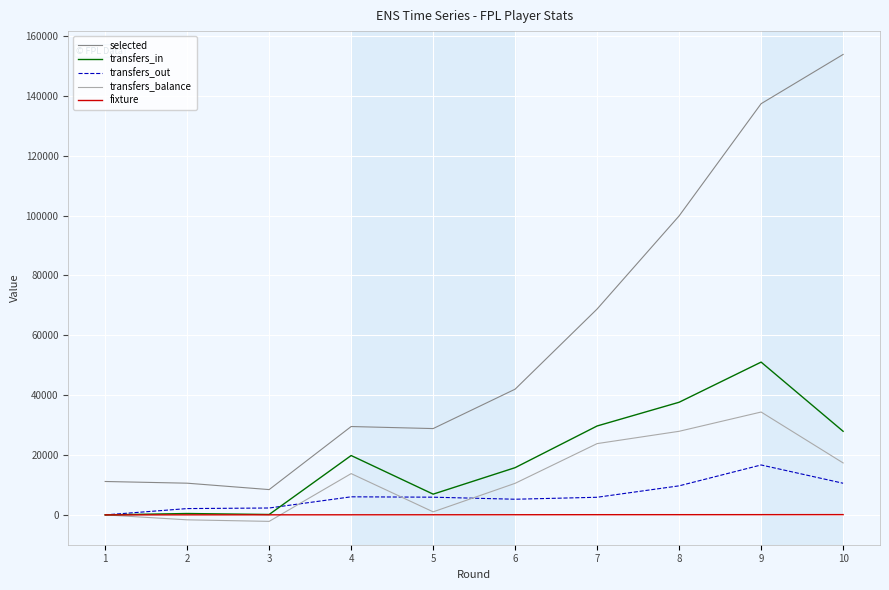

True or false: transfers_balance and selected cross at least once.

False